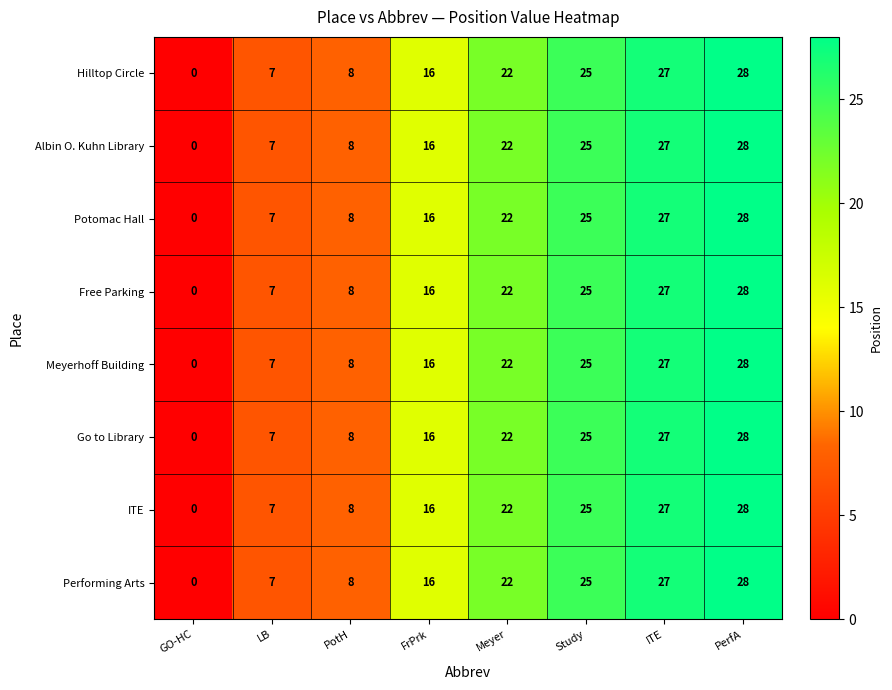

Where is Albin O. Kuhn Library nearest to the value 14?

FrPrk